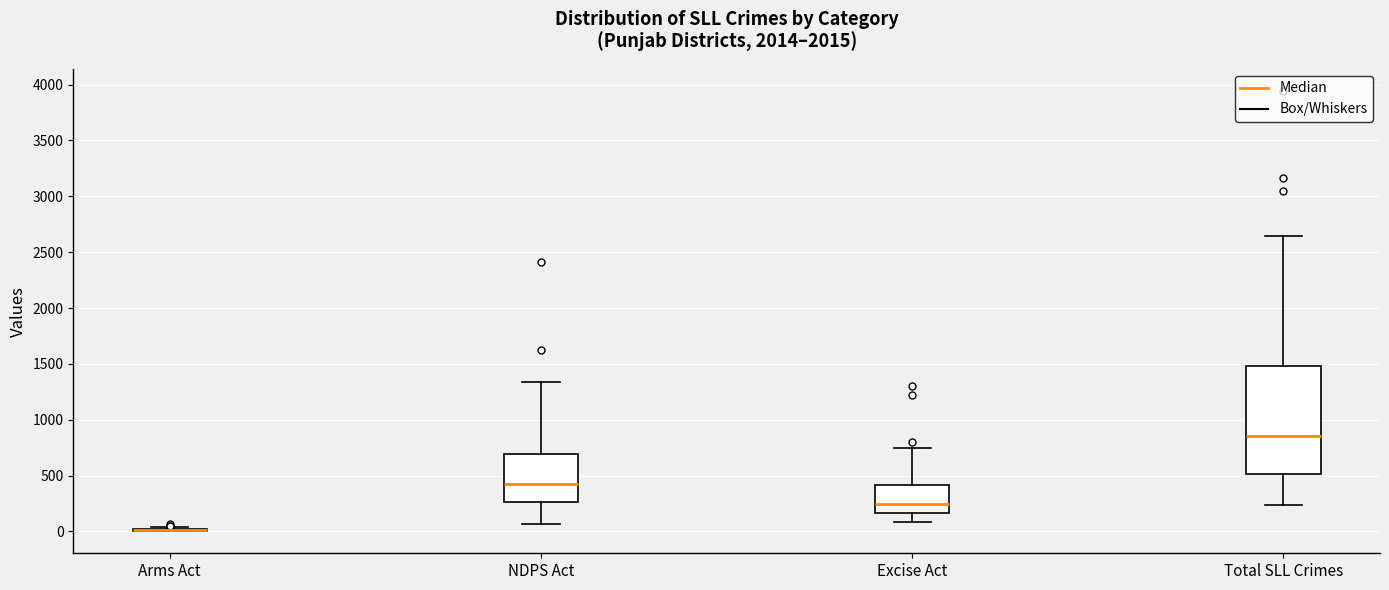

Comparing the boxes themselves (not the whiskers), which one is the tallest?

Total SLL Crimes